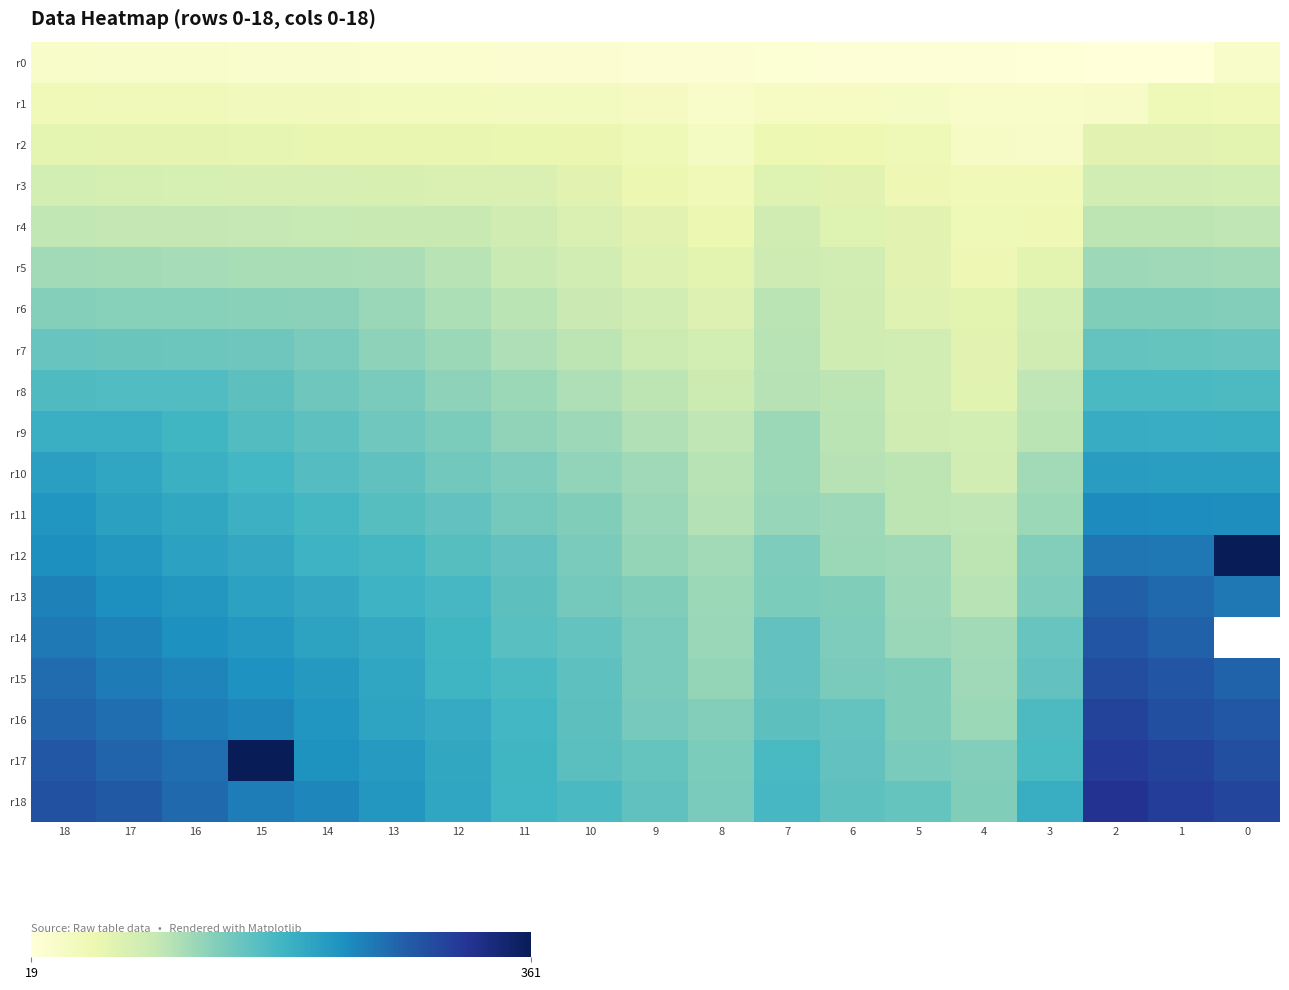

How many data points does each series have?

19